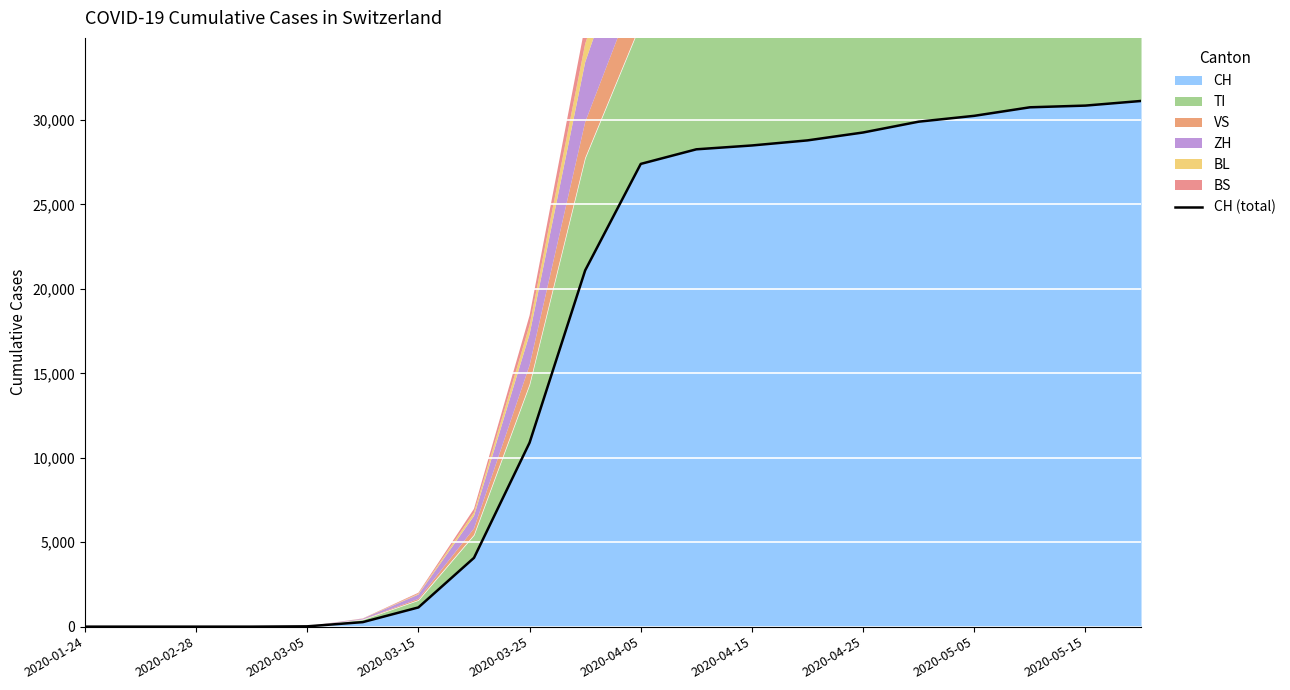

What is the approximate value at 17, to the nearest 100?

30800